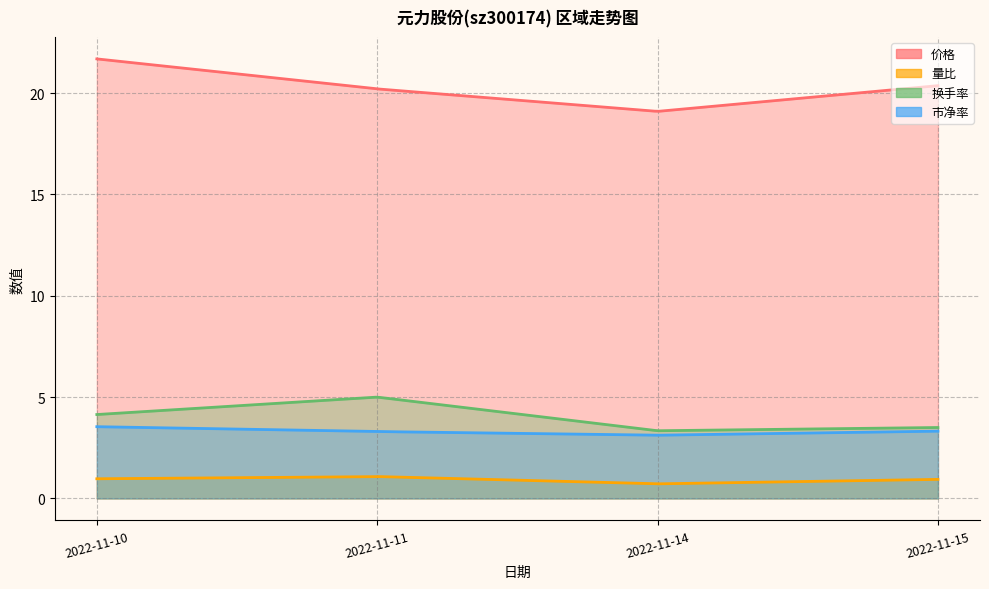

Which series has the largest total across all categories?

价格